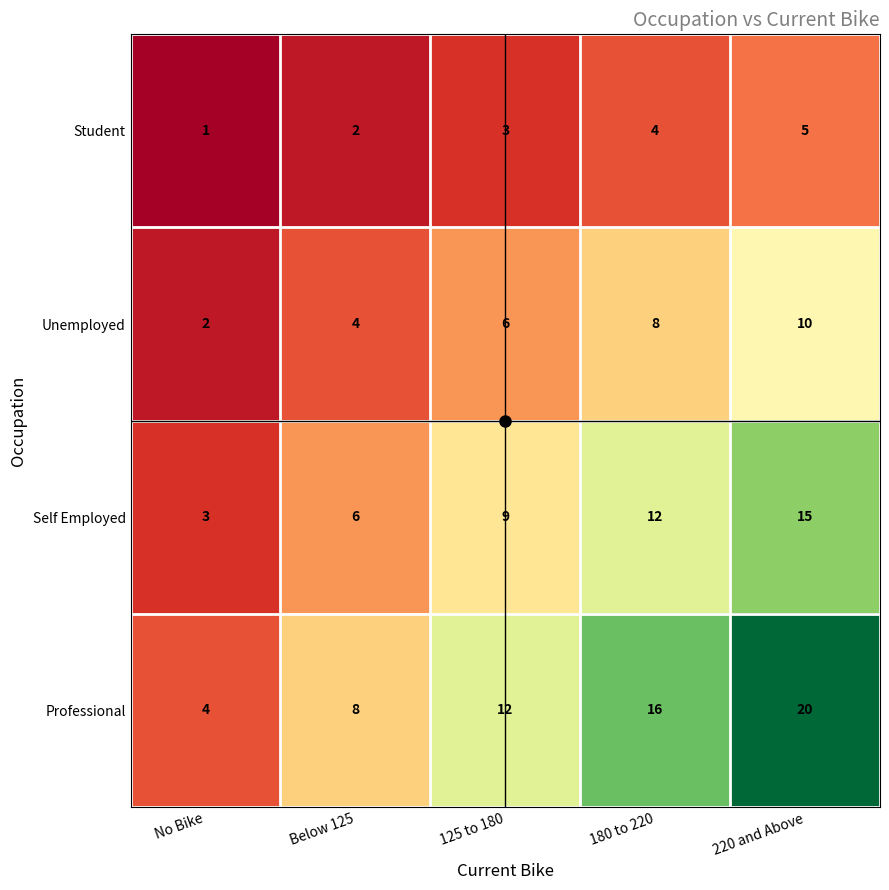

What is the spread (max minus min) of values at 220 and Above?

15